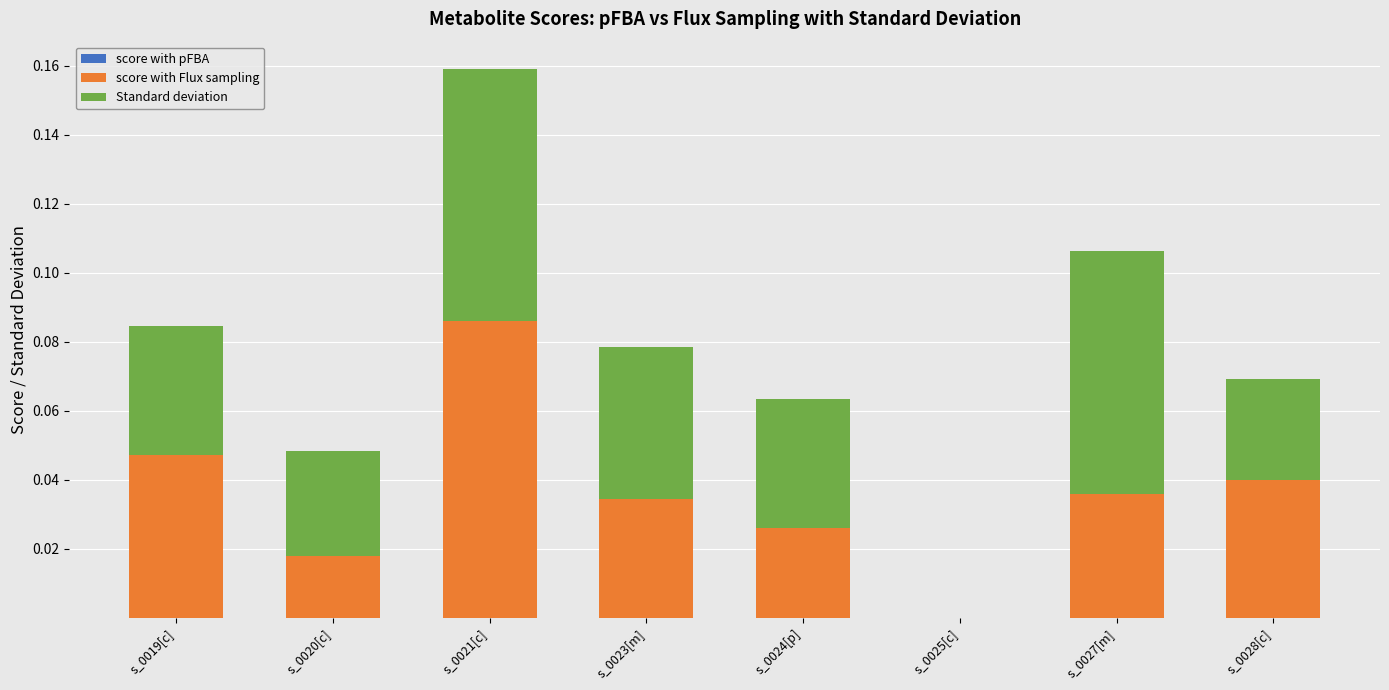

At which label does score with Flux sampling reach its peak?

s_0021[c]